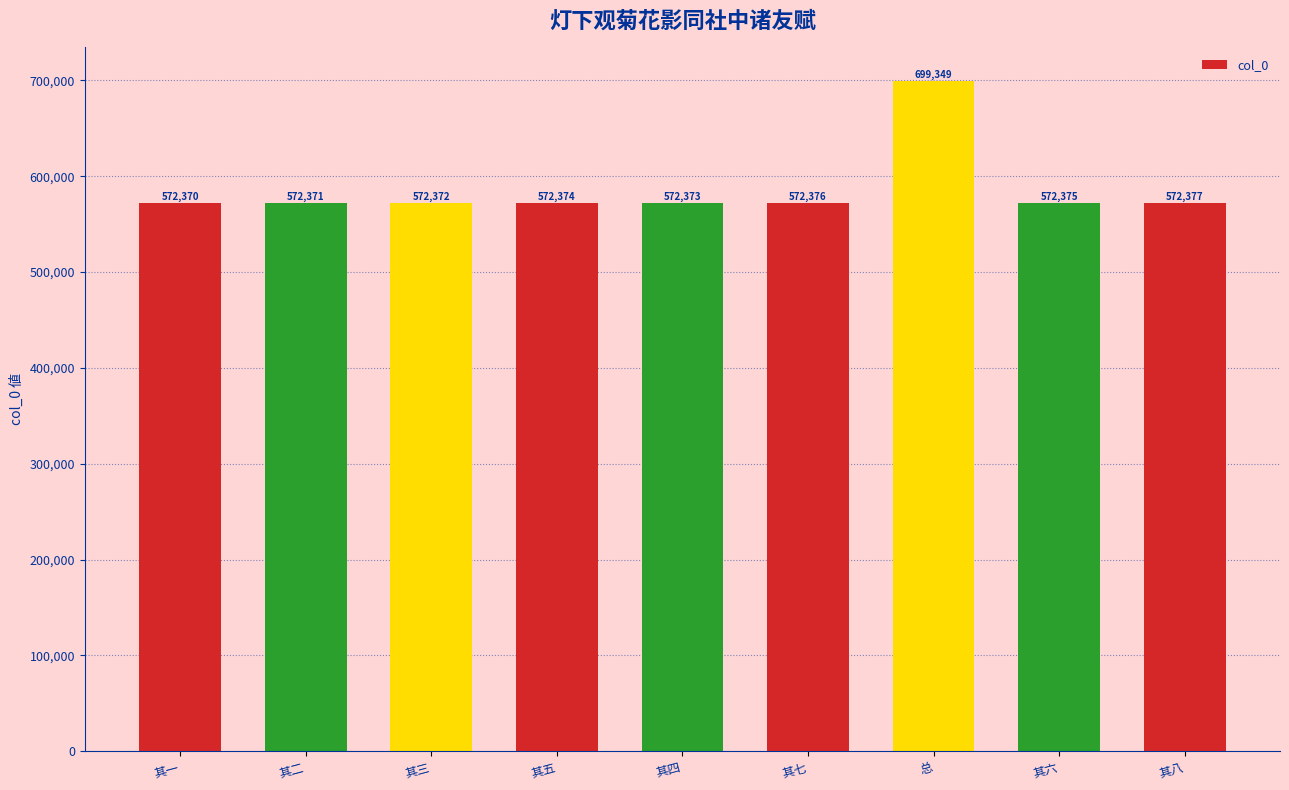

Does the chart contain any negative values?

No